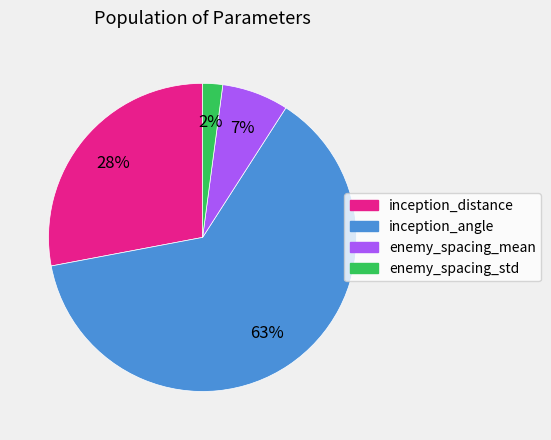

To the nearest percent, what portion does enemy_spacing_std represent?

2%